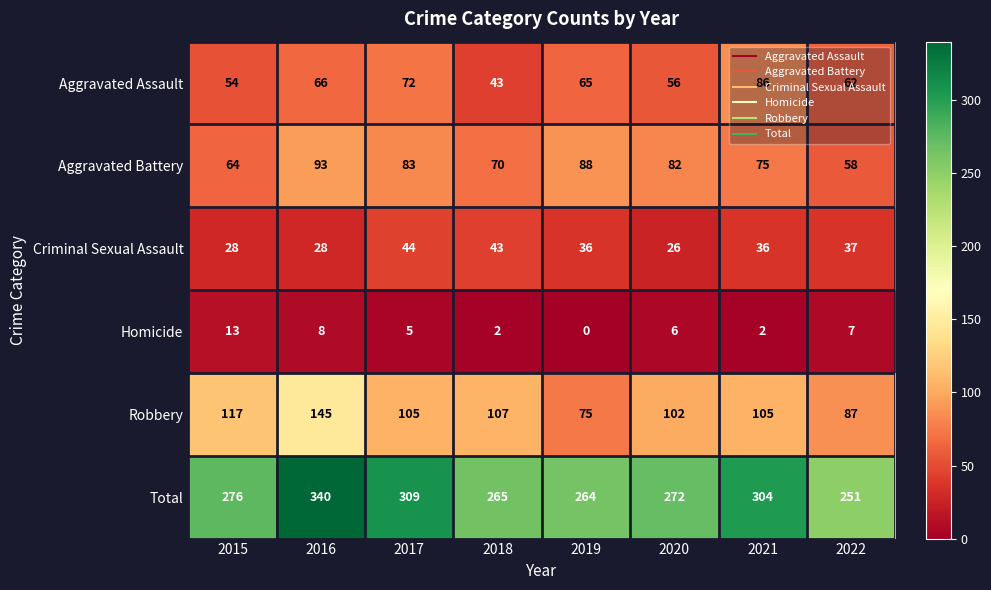

What is the difference between the maximum and minimum values in the Aggravated Battery series?

35